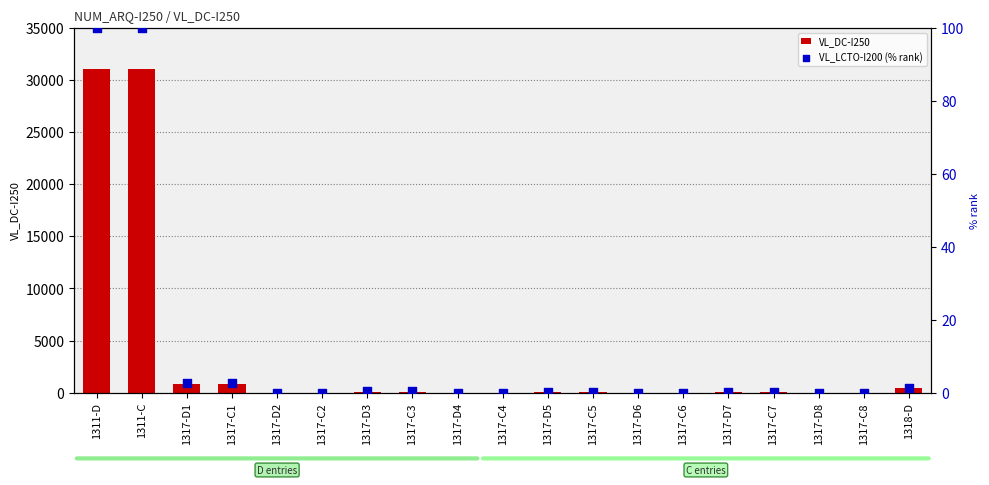

Which series contains the highest Y value?

VL_DC-I250